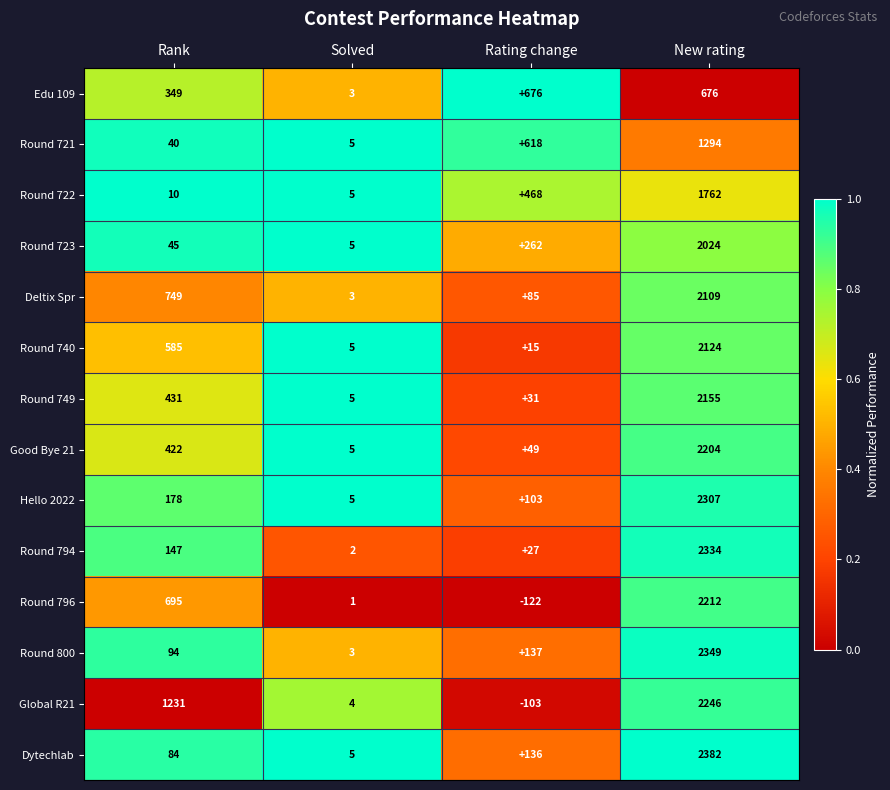

Is the value of Hello 2022 at Solved greater than the value of Round 794 at Solved?

Yes